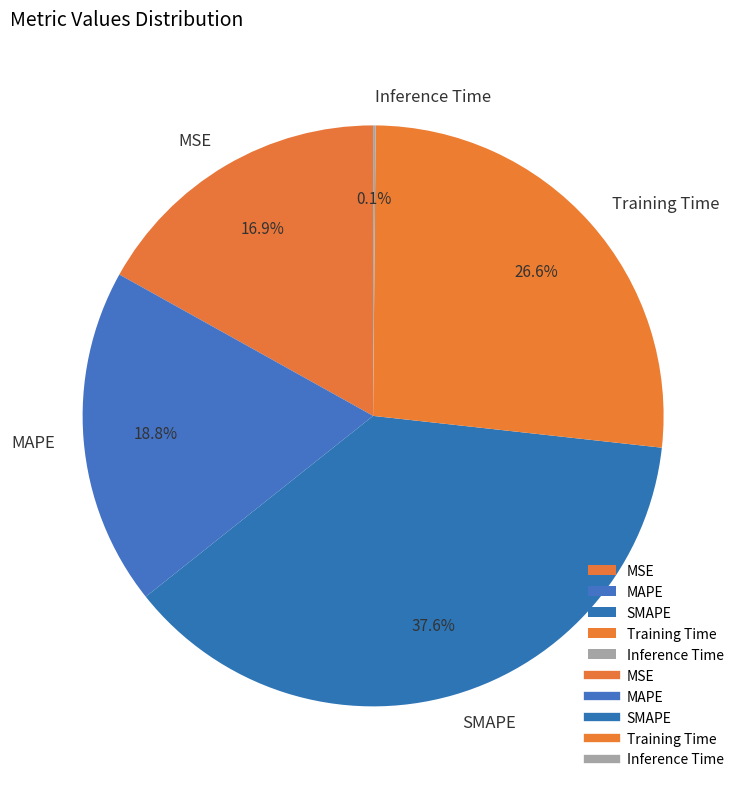

To the nearest percent, what is the average slice percentage?

20%